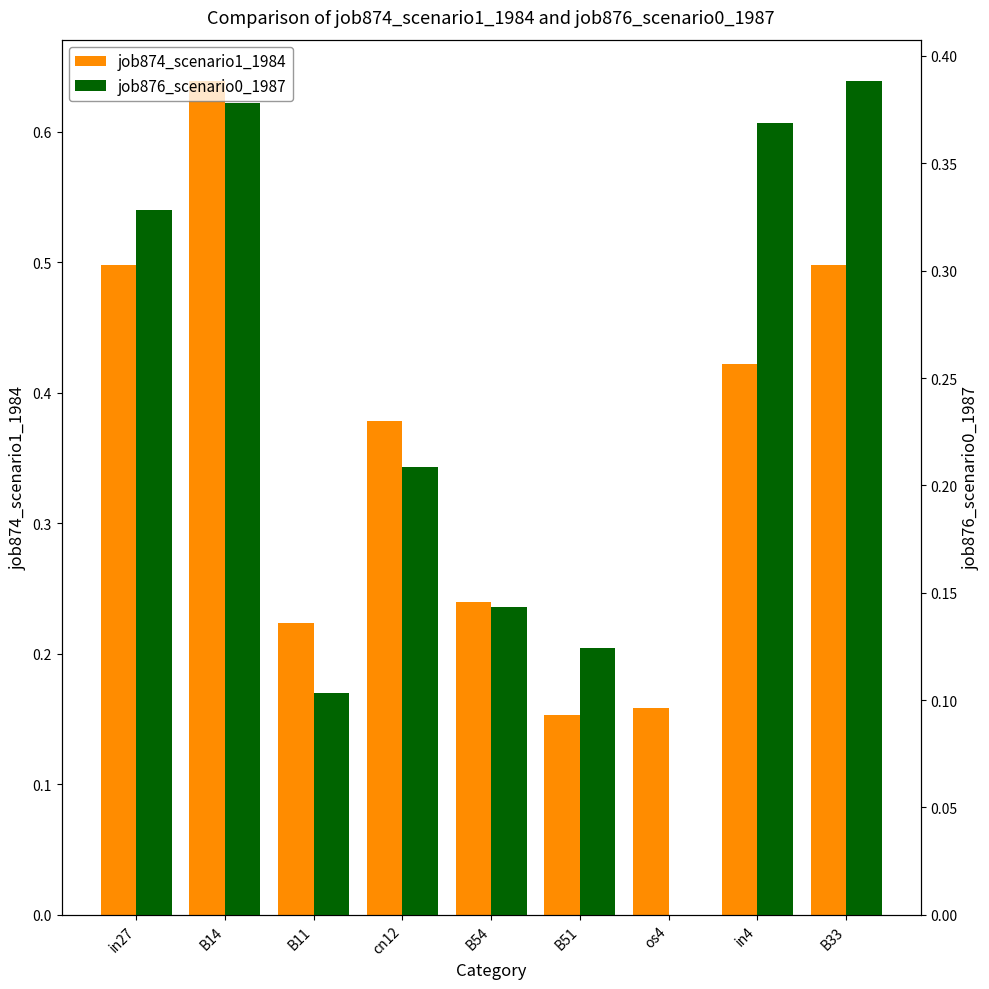

Rank the categories by job874_scenario1_1984 value from lowest to highest.

B51, os4, B11, B54, cn12, in4, in27, B33, B14